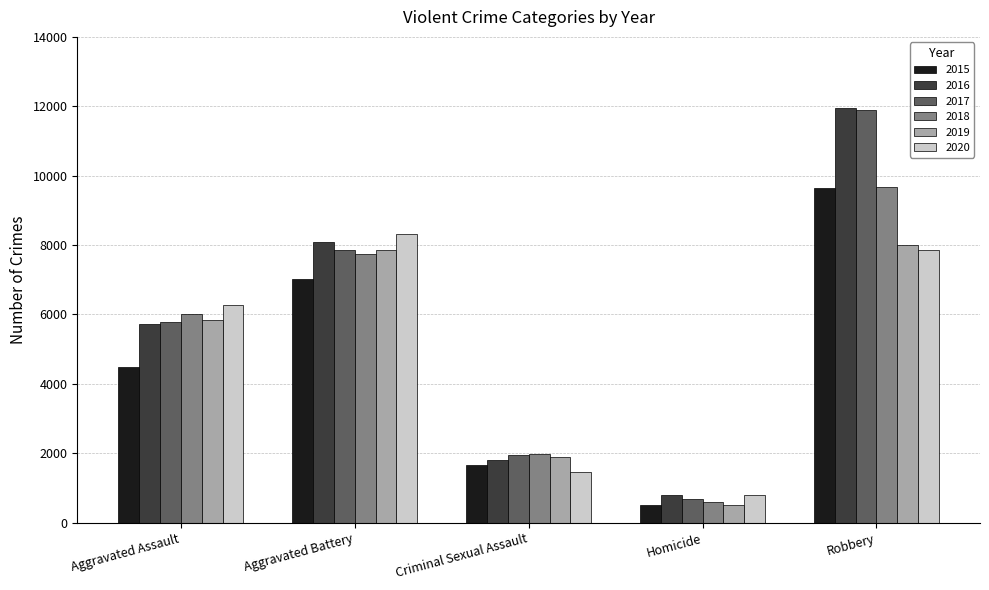

How many bars are there in each group?

6